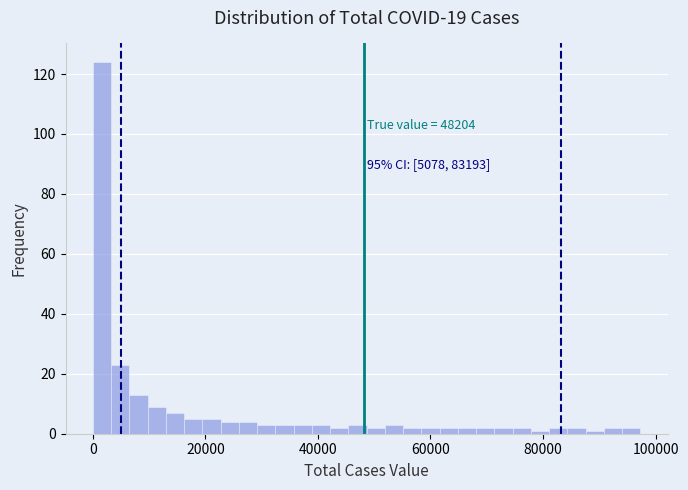

Read against the x-axis, roughly where is the centre of the tallest bar?

2000